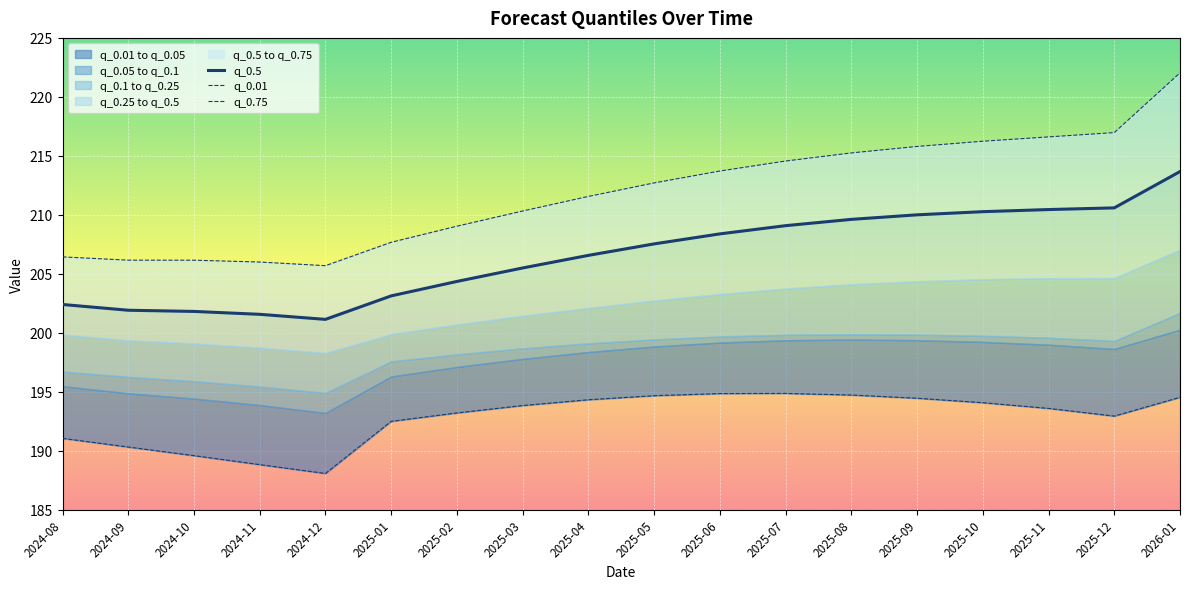

Which series has the largest total across all categories?

q_0.75